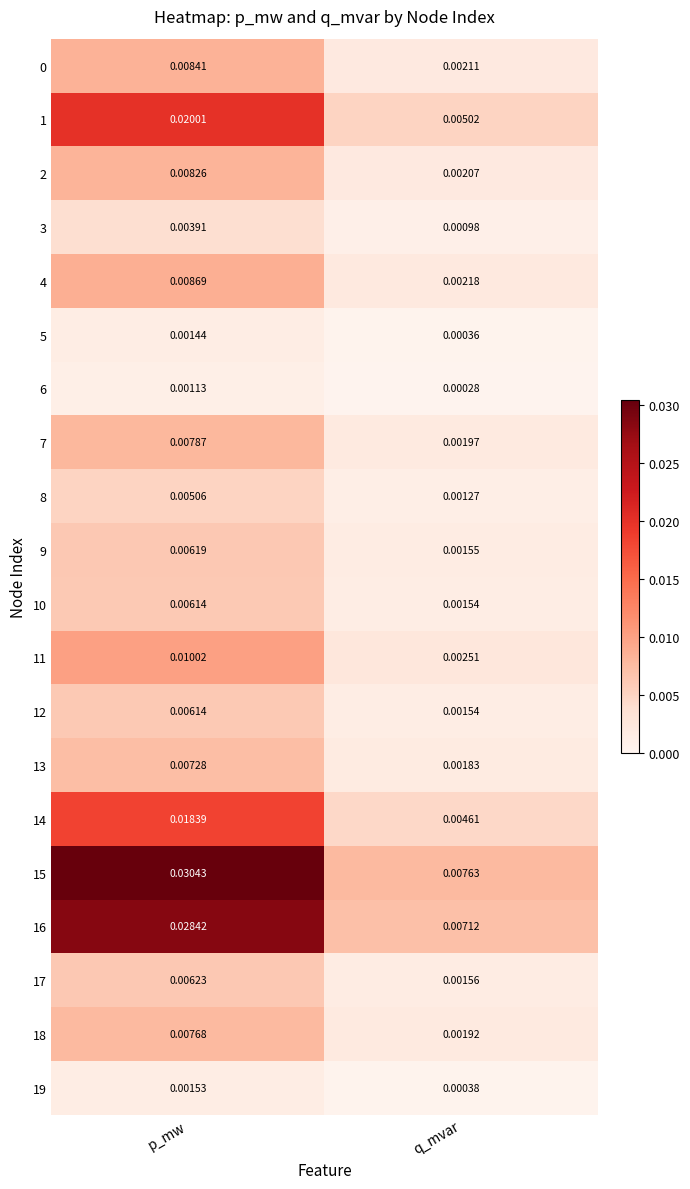

At which category is the sum across all series the highest?

p_mw